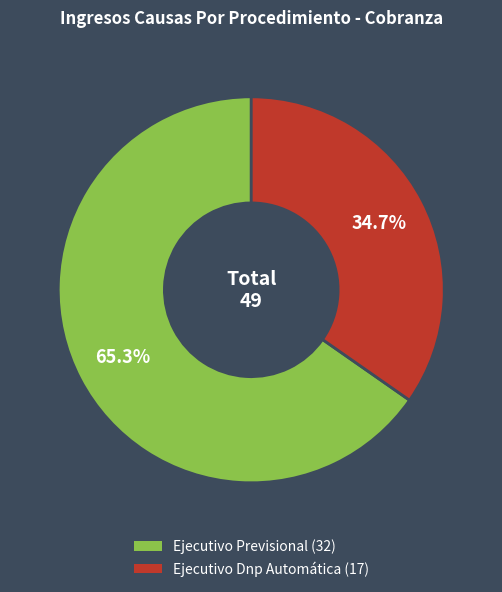

Between Ejecutivo Dnp Automática and Ejecutivo Previsional, which is larger?

Ejecutivo Previsional